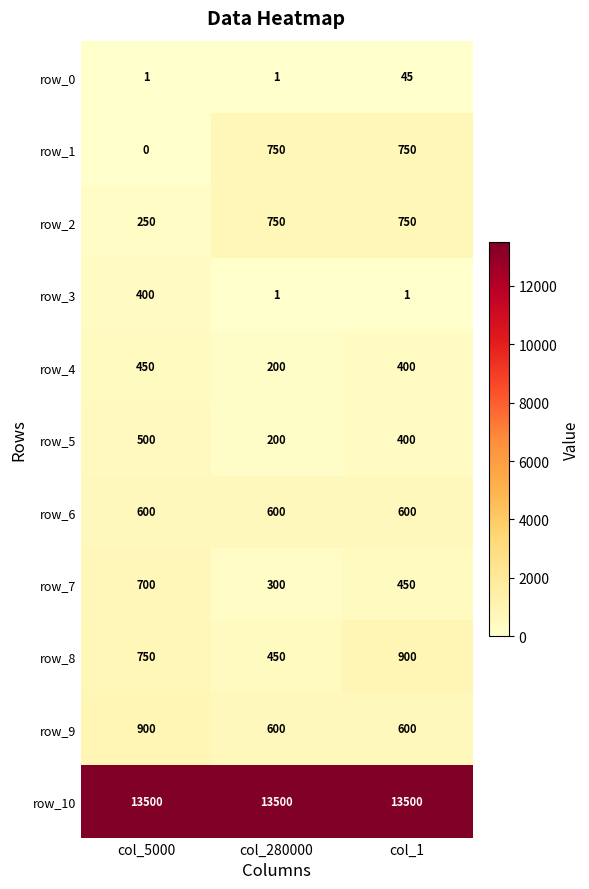

What is the difference between the maximum and minimum values in the row_7 series?

400